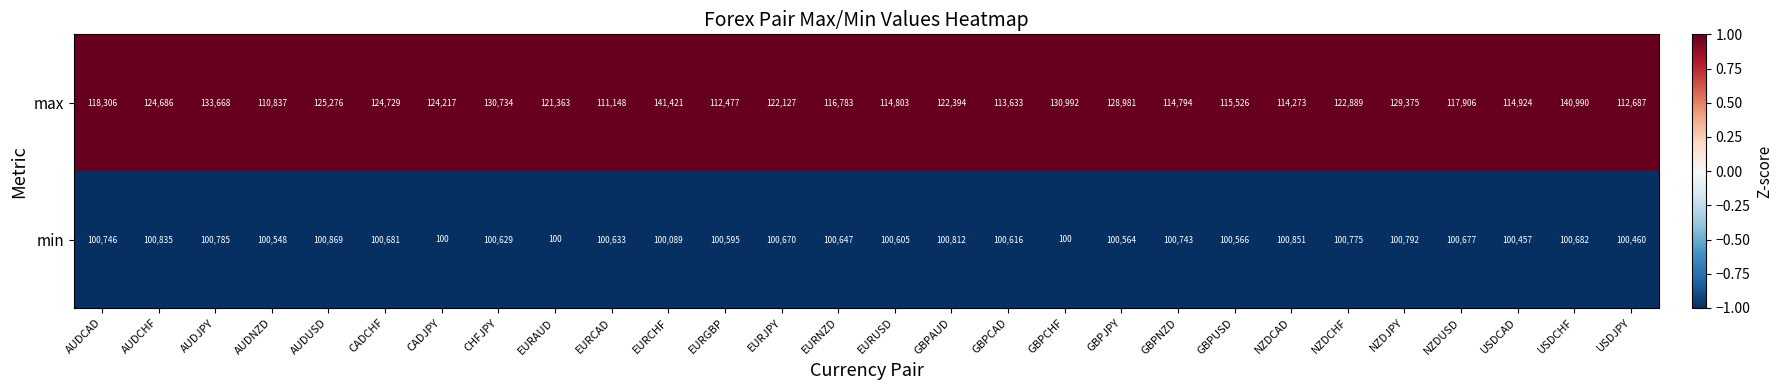

List the series in order of their overall mean, lowest first.

min, max